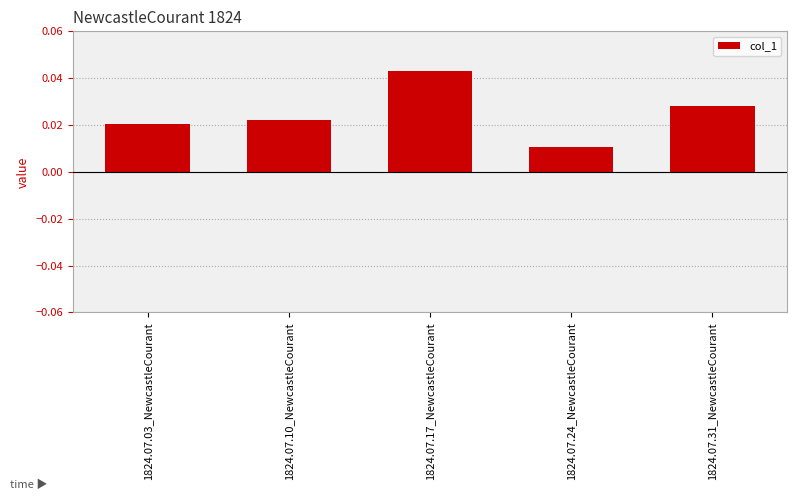

List the labels in order of value, smallest first.

1824.07.24_NewcastleCourant, 1824.07.03_NewcastleCourant, 1824.07.10_NewcastleCourant, 1824.07.31_NewcastleCourant, 1824.07.17_NewcastleCourant